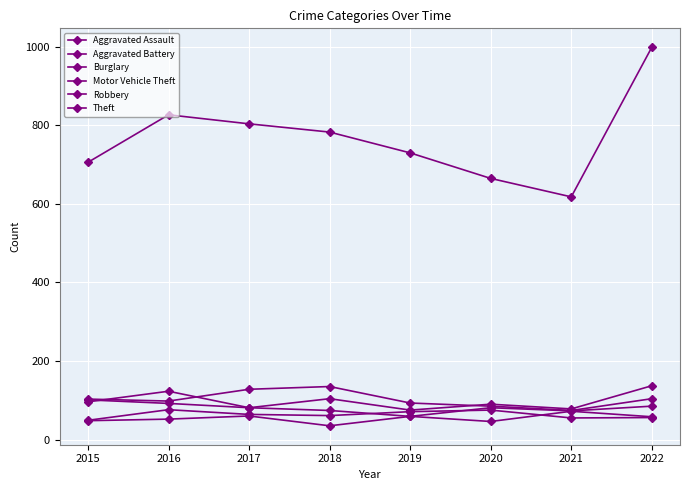

Between 2017 and 2021, which series saw the biggest shift?

Theft